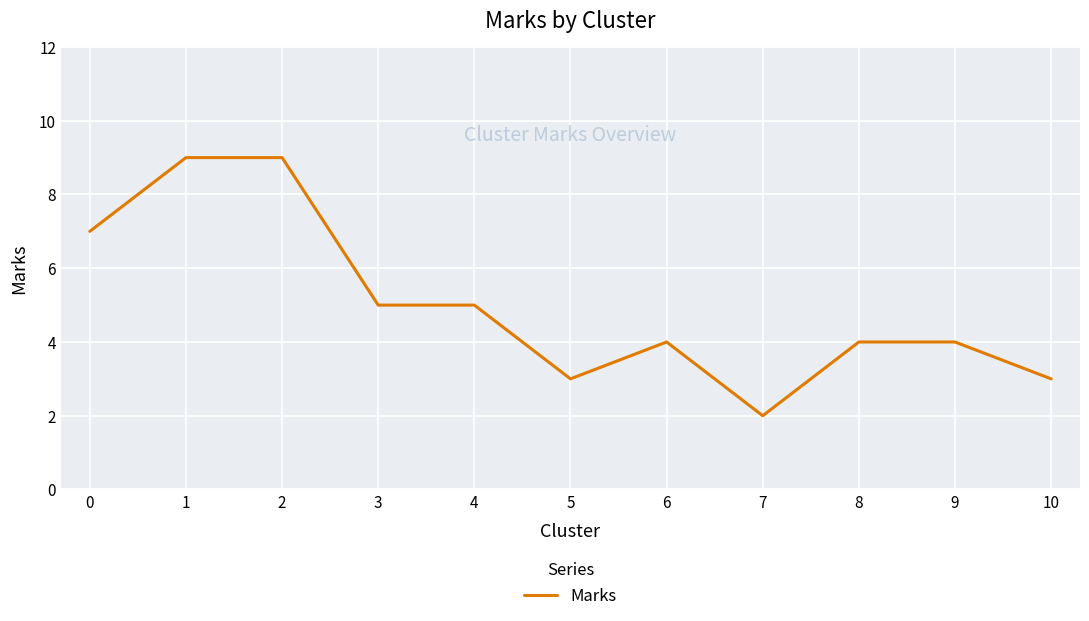

At which category does the chart reach its minimum across all series?

7